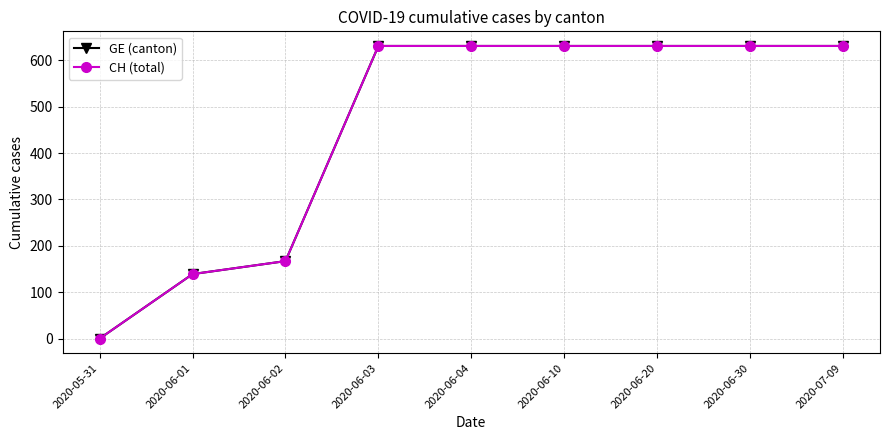

Reading right to left, transcribe all the data shown in this chart.

GE (canton): 2020-07-09=631	2020-06-30=631	2020-06-20=631	2020-06-10=631	2020-06-04=631	2020-06-03=631	2020-06-02=167	2020-06-01=139	2020-05-31=0
CH (total): 2020-07-09=631	2020-06-30=631	2020-06-20=631	2020-06-10=631	2020-06-04=631	2020-06-03=631	2020-06-02=167	2020-06-01=139	2020-05-31=0